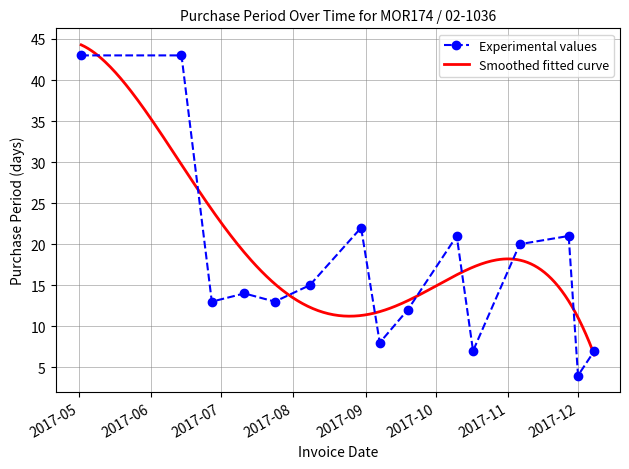

Where does the data first go above 14?

2017-05-02